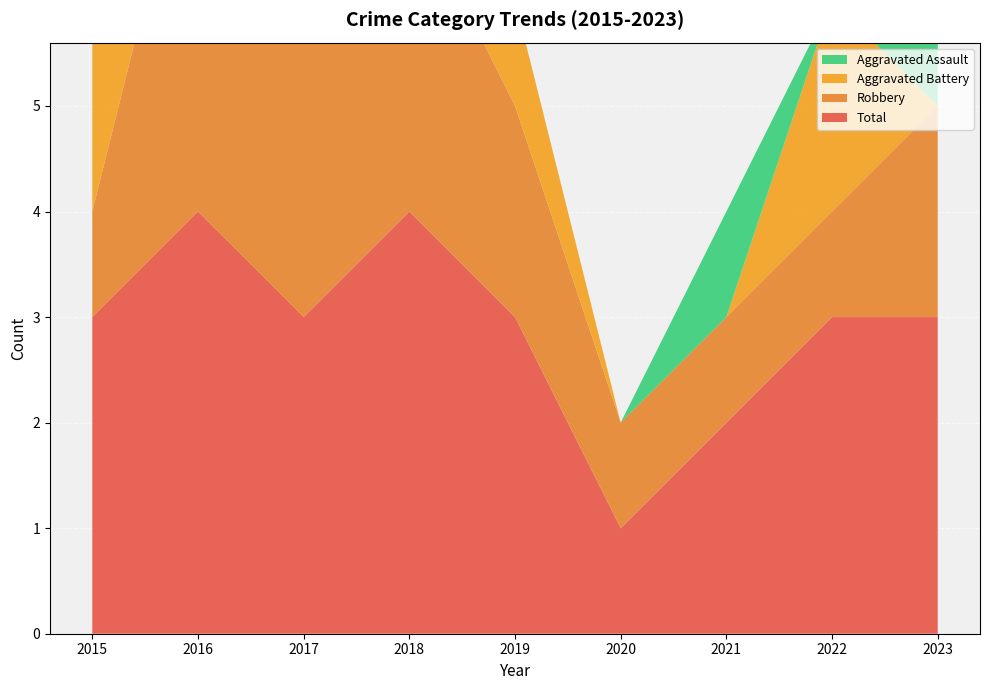

Reading left to right, transcribe all the data shown in this chart.

Aggravated Assault: 0	0	0	1	0	0	1	0	1
Aggravated Battery: 2	0	0	0	1	0	0	2	0
Robbery: 1	4	3	3	2	1	1	1	2
Total: 3	4	3	4	3	1	2	3	3